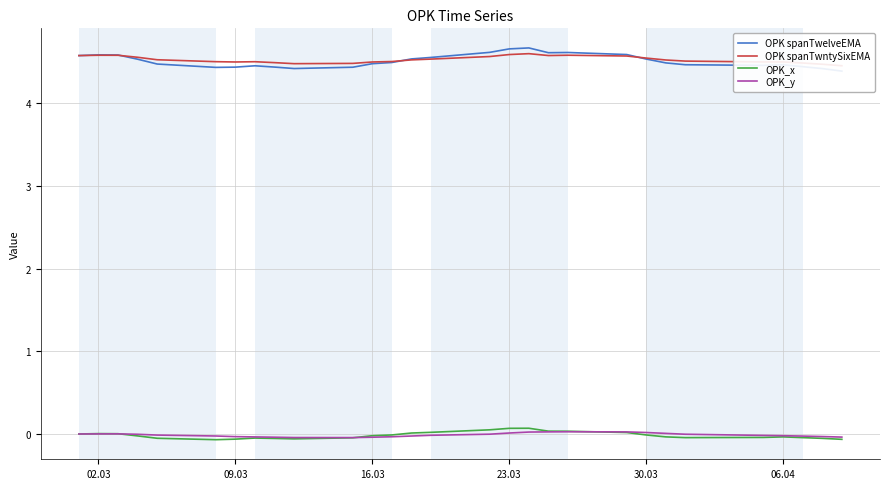

How many negative values does the OPK_y series have?

19